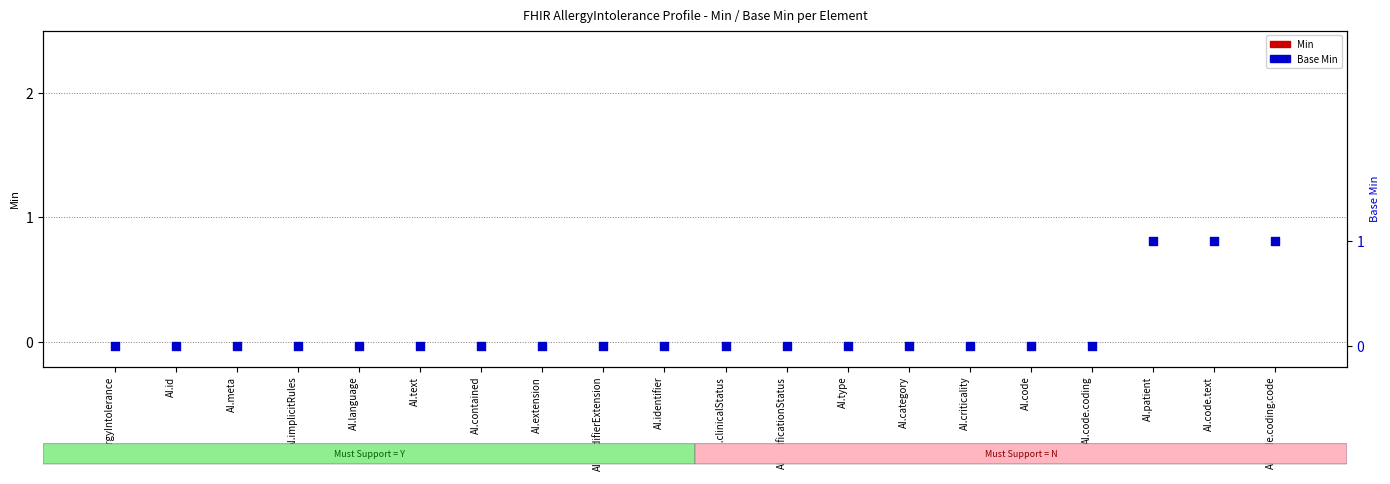

Which series contains the lowest Y value?

Min